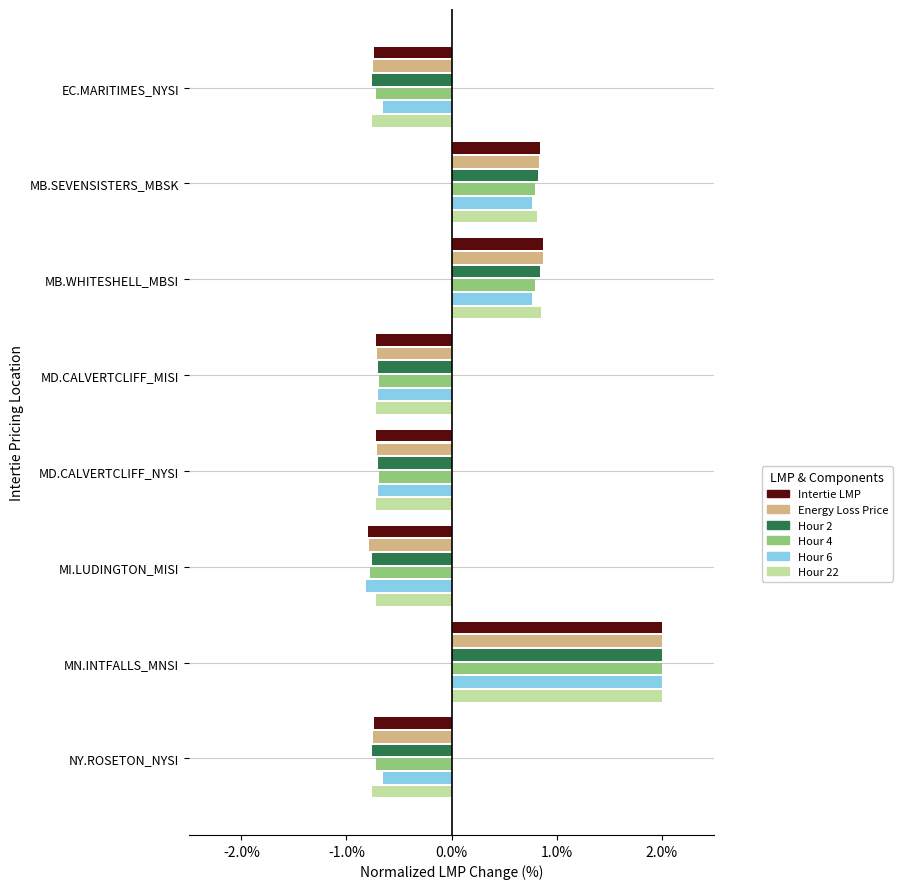

Which series changed the most between MB.SEVENSISTERS_MBSK and MI.LUDINGTON_MISI?

Intertie LMP